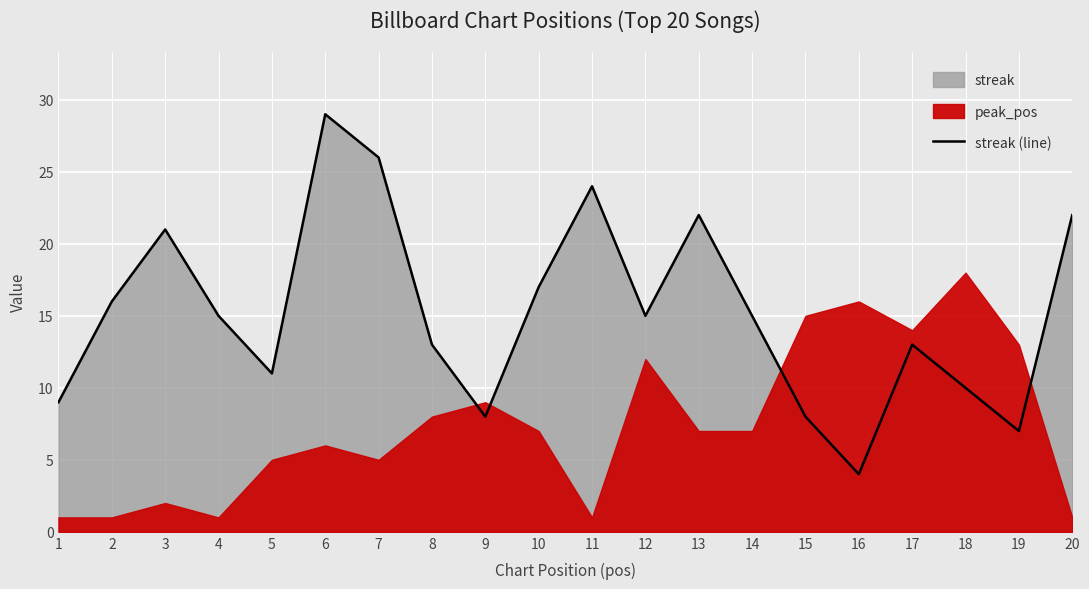

Reading left to right, what are all the values shown in this chart?

1=9	2=16	3=21	4=15	5=11	6=29	7=26	8=13	9=8	10=17	11=24	12=15	13=22	14=15	15=8	16=4	17=13	18=10	19=7	20=22